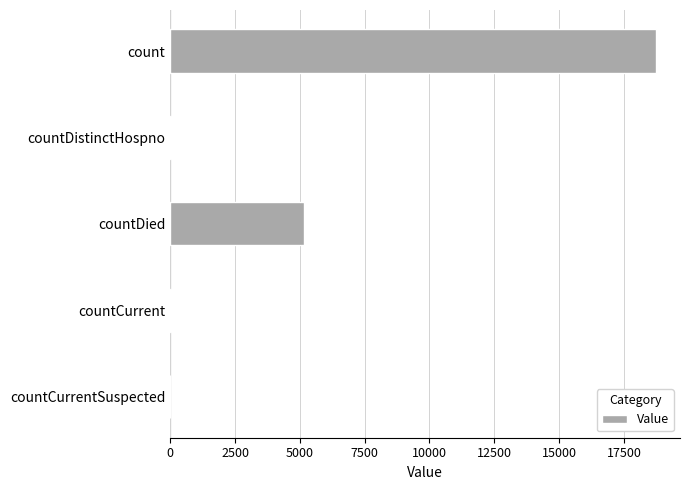

True or false: the data shows 18726 at count.

True